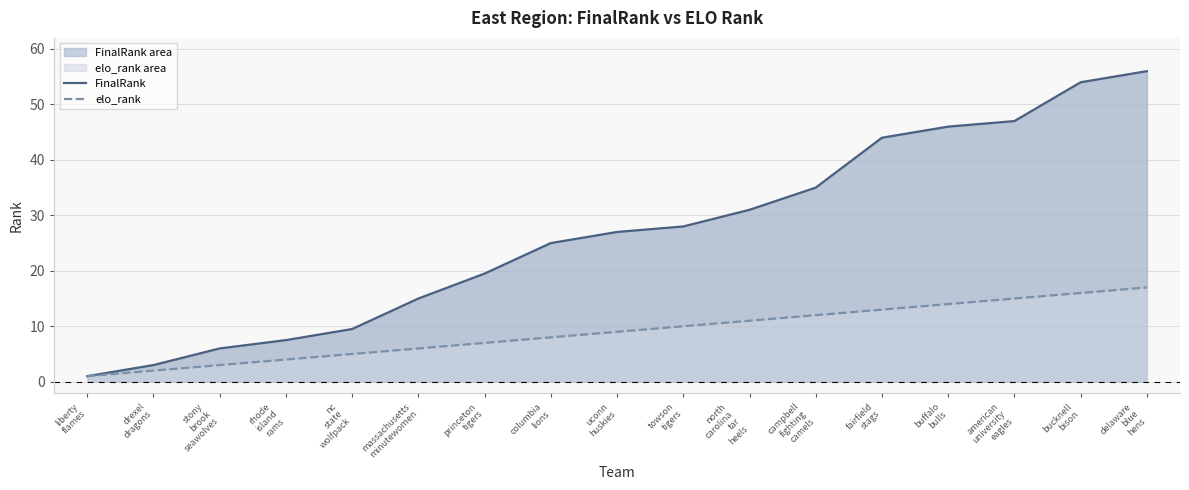

How many values in the elo_rank series are below 9?

8